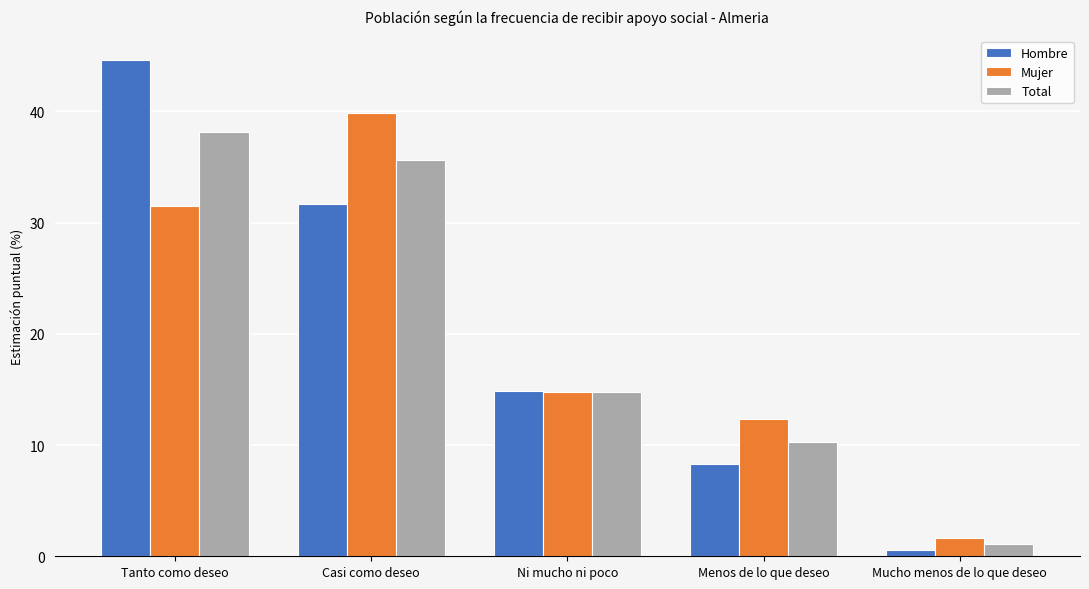

What is the minimum value for Hombre?

0.6